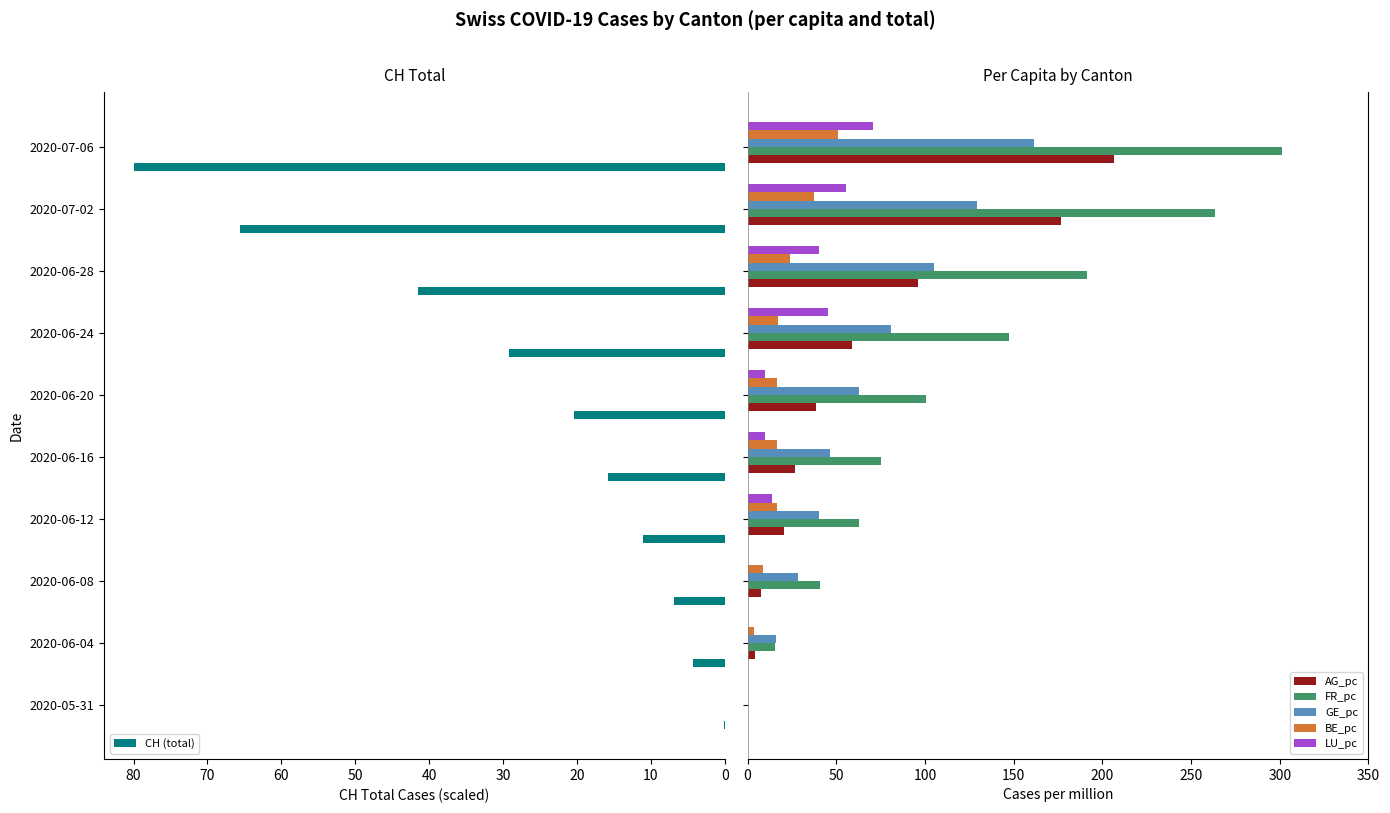

What are all the series names shown in the legend?

CH (total), AG_pc, FR_pc, GE_pc, BE_pc, LU_pc